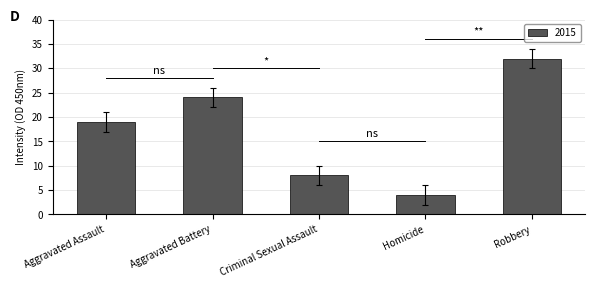

Where is the data nearest to the value 18?

Aggravated Assault